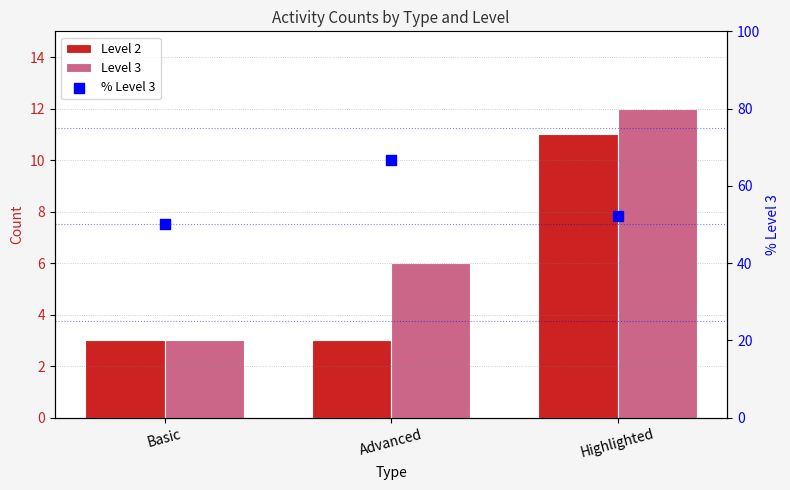

Which series has the largest total across all categories?

% Level 3